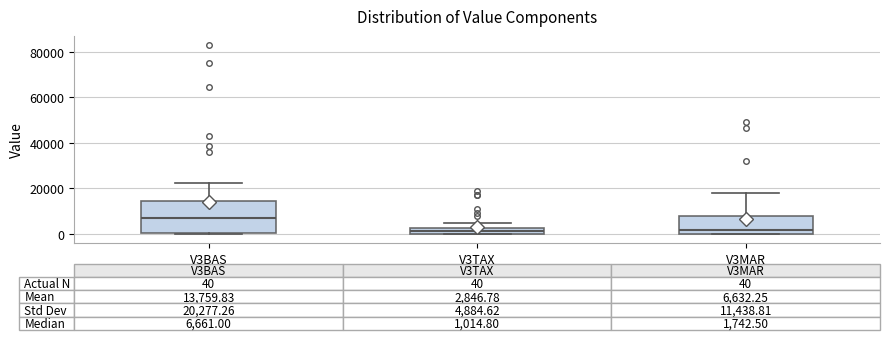

Comparing the boxes themselves (not the whiskers), which one is the tallest?

V3BAS